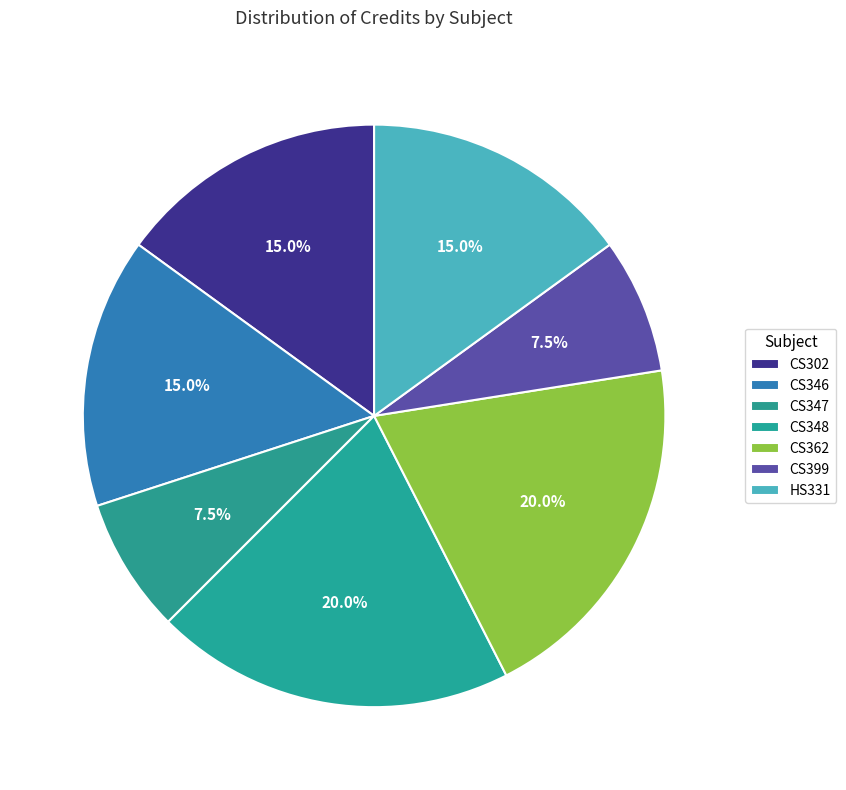

To the nearest percent, what percentage of the pie is CS399?

8%